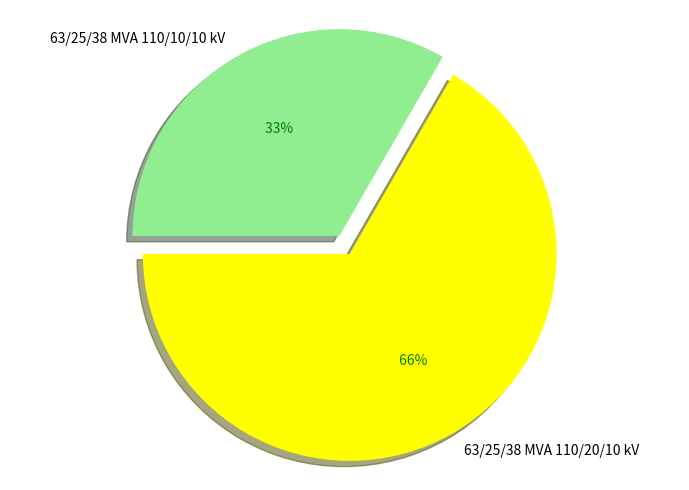

Count the number of slices in the pie.

2